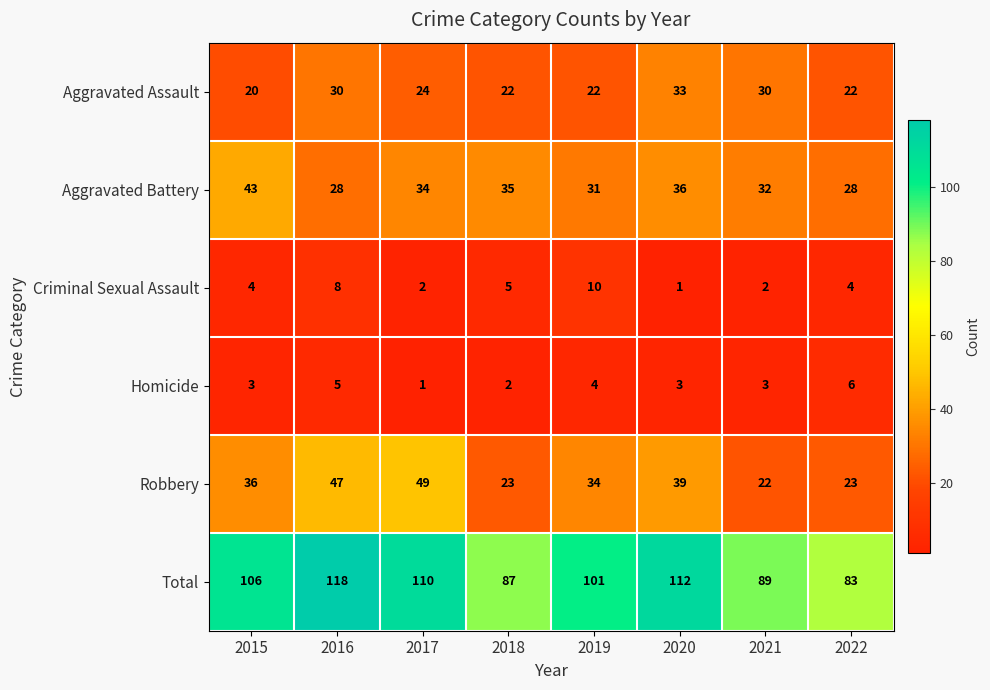

What is the difference between the Criminal Sexual Assault values at 2016 and 2015?

4